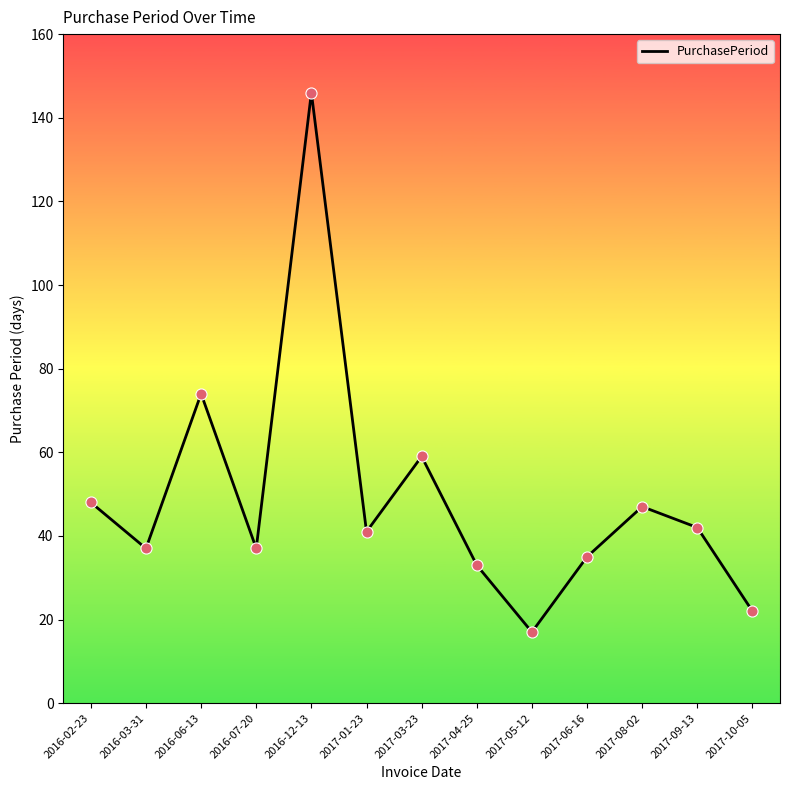

What is the ratio of the value at 2016-02-23 to the value at 2017-08-02?

1.0